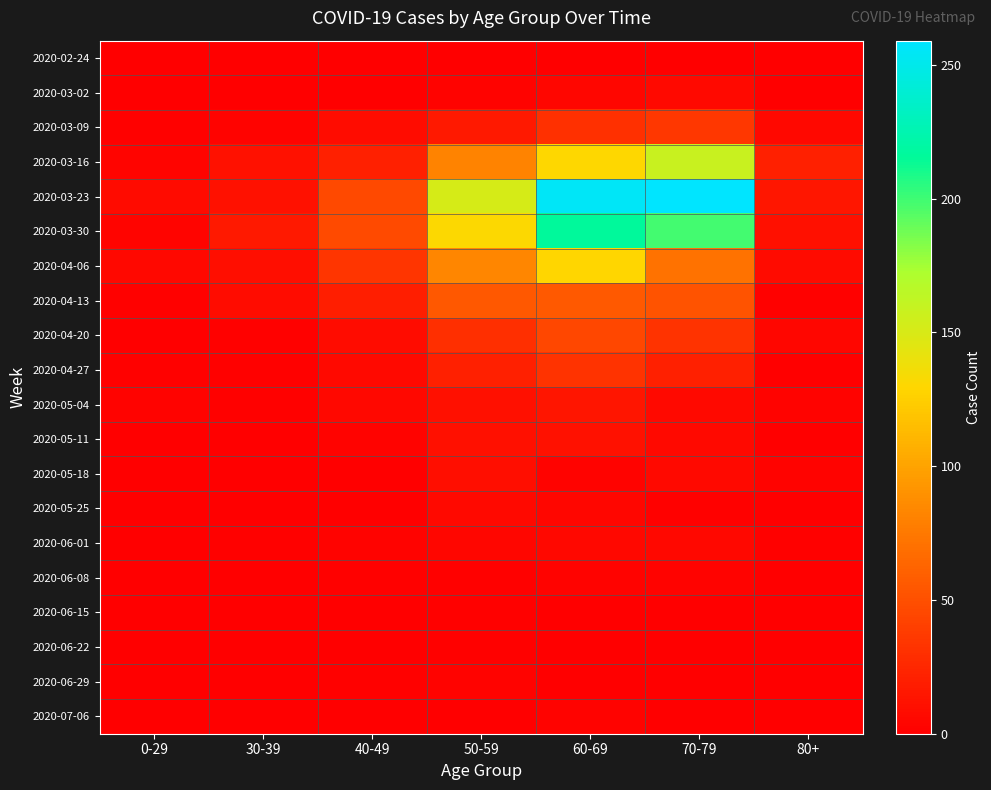

Reading left to right, extract all data points from this chart.

2020-02-24: 0-29=0	30-39=0	40-49=1	50-59=1	60-69=1	70-79=1	80+=0
2020-03-02: 0-29=0	30-39=1	40-49=1	50-59=3	60-69=5	70-79=7	80+=1
2020-03-09: 0-29=2	30-39=3	40-49=9	50-59=17	60-69=31	70-79=35	80+=6
2020-03-16: 0-29=4	30-39=12	40-49=21	50-59=81	60-69=130	70-79=158	80+=21
2020-03-23: 0-29=8	30-39=12	40-49=46	50-59=151	60-69=255	70-79=259	80+=15
2020-03-30: 0-29=4	30-39=17	40-49=47	50-59=131	60-69=216	70-79=199	80+=11
2020-04-06: 0-29=6	30-39=10	40-49=34	50-59=83	60-69=129	70-79=71	80+=8
2020-04-13: 0-29=2	30-39=9	40-49=20	50-59=55	60-69=56	70-79=52	80+=2
2020-04-20: 0-29=1	30-39=2	40-49=9	50-59=30	60-69=45	70-79=33	80+=5
2020-04-27: 0-29=2	30-39=2	40-49=7	50-59=21	60-69=33	70-79=21	80+=0
2020-05-04: 0-29=3	30-39=2	40-49=6	50-59=11	60-69=14	70-79=7	80+=3
2020-05-11: 0-29=1	30-39=0	40-49=3	50-59=11	60-69=12	70-79=7	80+=0
2020-05-18: 0-29=0	30-39=1	40-49=0	50-59=10	60-69=3	70-79=7	80+=3
2020-05-25: 0-29=0	30-39=0	40-49=1	50-59=7	60-69=5	70-79=2	80+=1
2020-06-01: 0-29=0	30-39=2	40-49=3	50-59=5	60-69=6	70-79=6	80+=2
2020-06-08: 0-29=0	30-39=0	40-49=2	50-59=2	60-69=3	70-79=3	80+=0
2020-06-15: 0-29=0	30-39=0	40-49=1	50-59=2	60-69=1	70-79=1	80+=1
2020-06-22: 0-29=1	30-39=0	40-49=1	50-59=2	60-69=0	70-79=1	80+=0
2020-06-29: 0-29=0	30-39=0	40-49=2	50-59=3	60-69=0	70-79=0	80+=0
2020-07-06: 0-29=0	30-39=1	40-49=1	50-59=1	60-69=3	70-79=0	80+=0